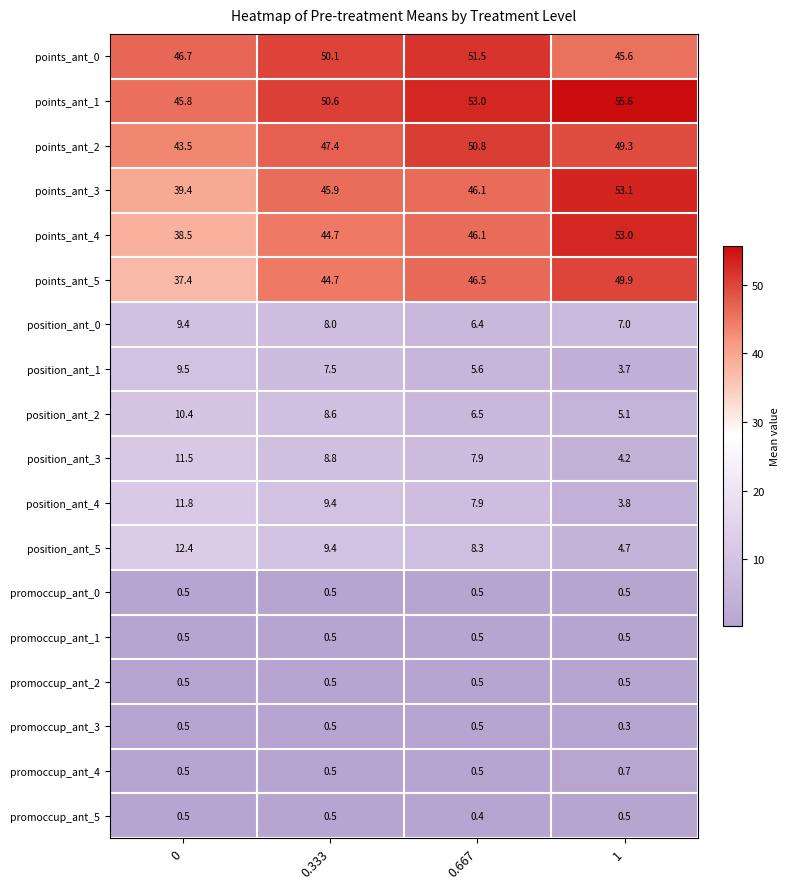

Between 0.333 and 0.667, which series saw the biggest shift?

points_ant_2